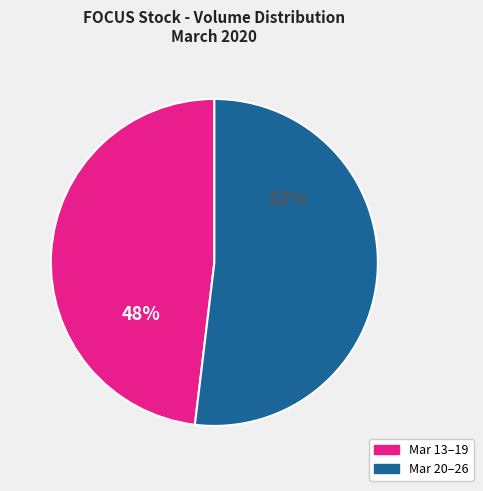

What percentage is the Mar 13–19 slice, to the nearest percent?

48%